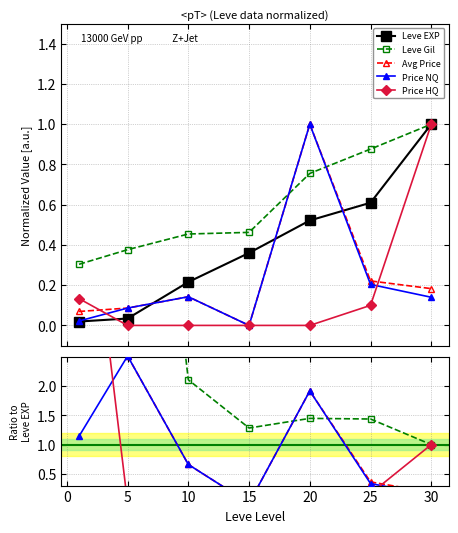

At how many categories does at least one series exceed 0?

7